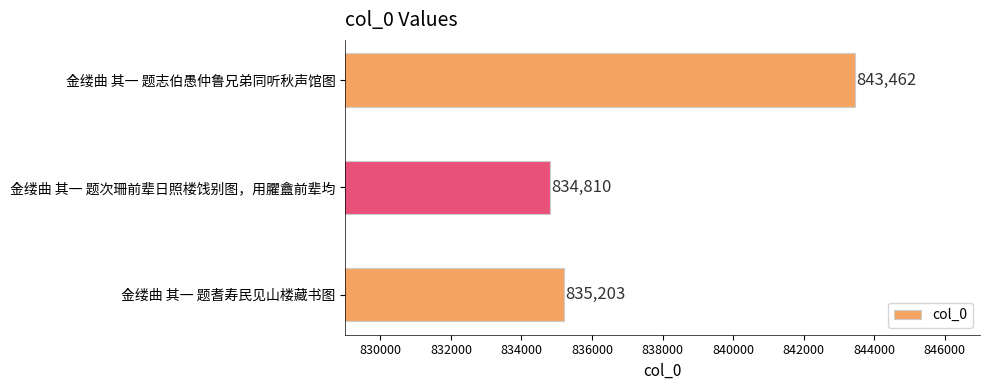

Reading bottom to top, transcribe all the data shown in this chart.

835203	834810	843462